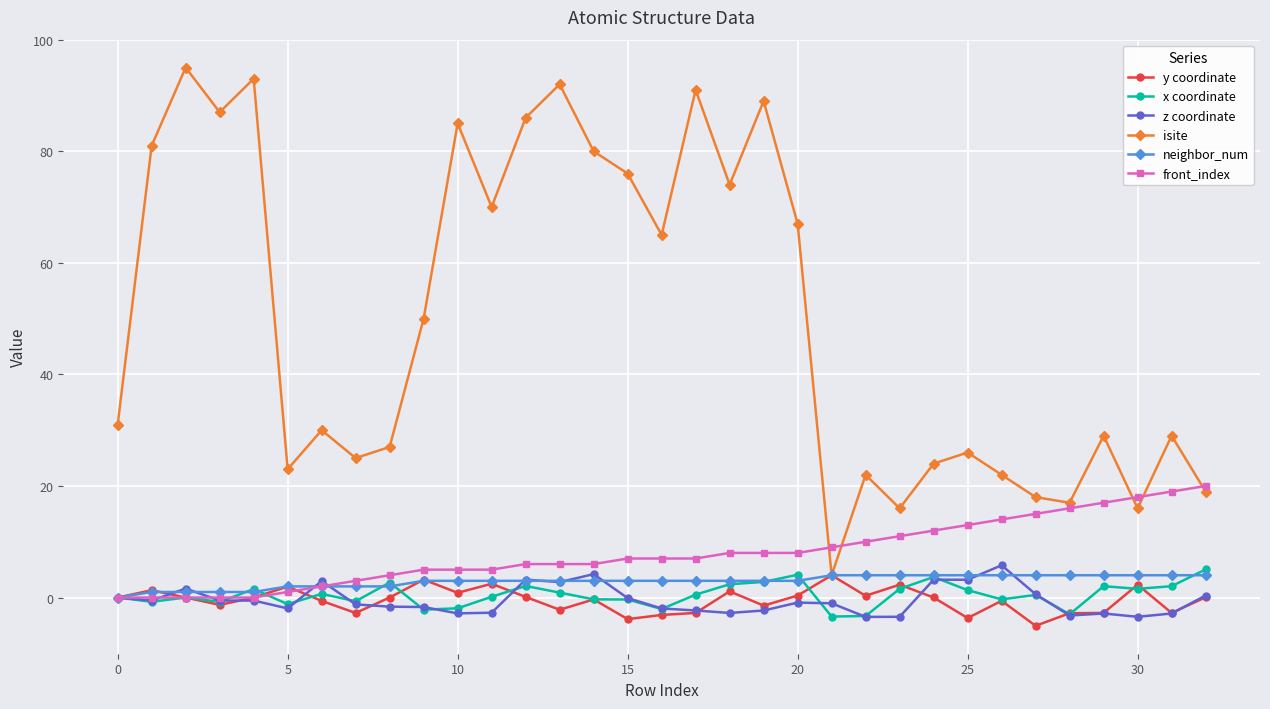

What is the value of the isite point at the 15th from the left?

80.0